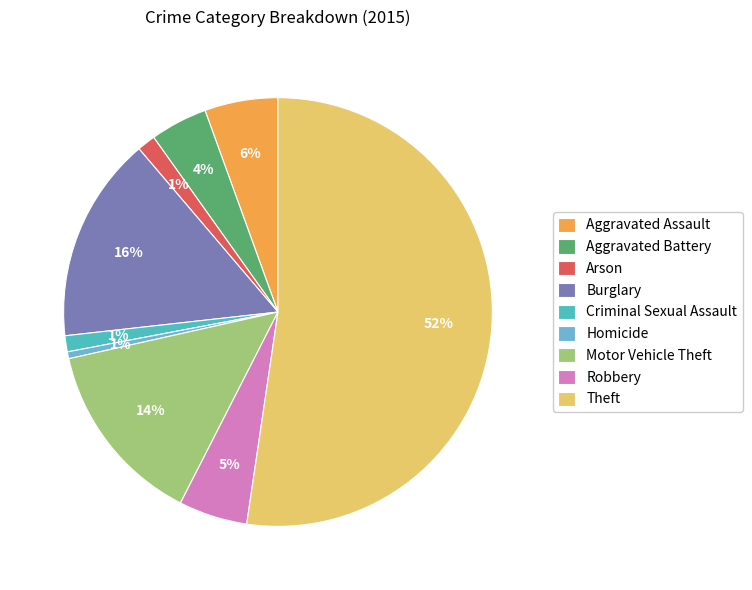

Is the sum of Criminal Sexual Assault and Homicide greater than half?

No